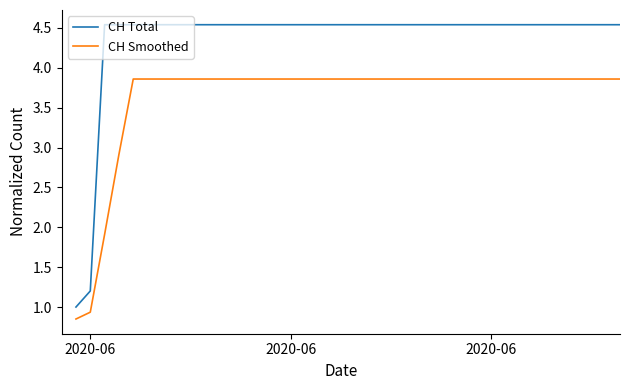

At which label does CH Smoothed reach its minimum?

2020-06